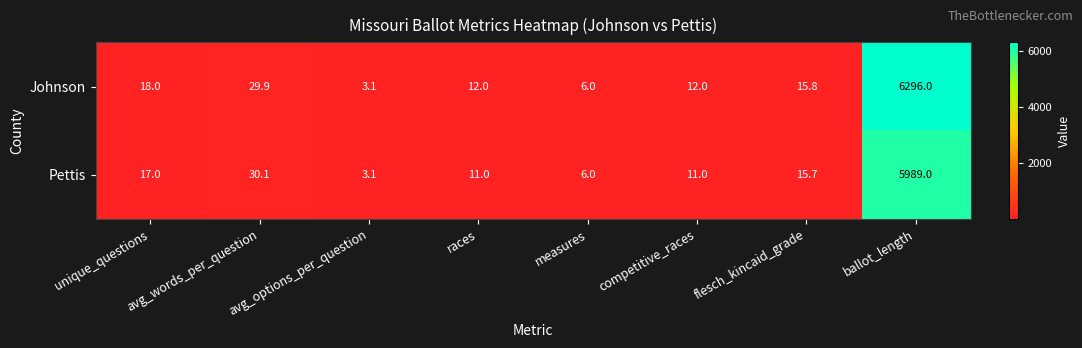

How many series are shown in this chart?

2